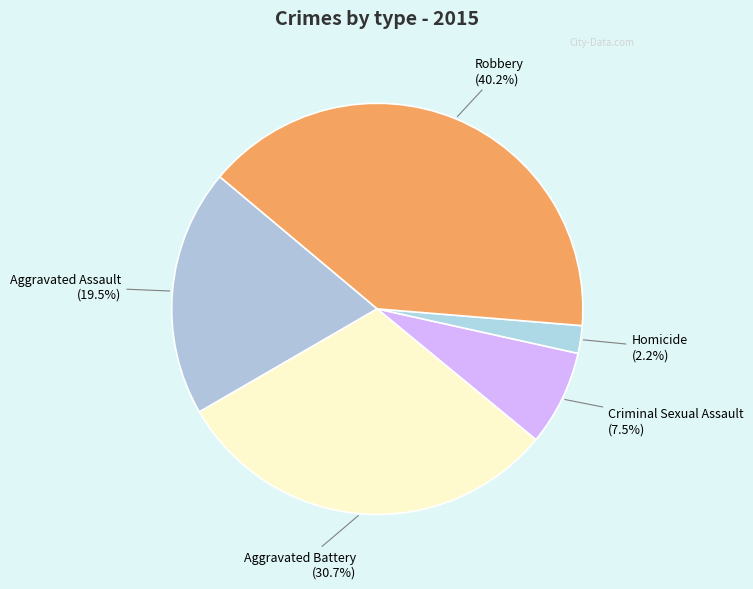

What percentage do Aggravated Battery and Criminal Sexual Assault together represent?

38.2%